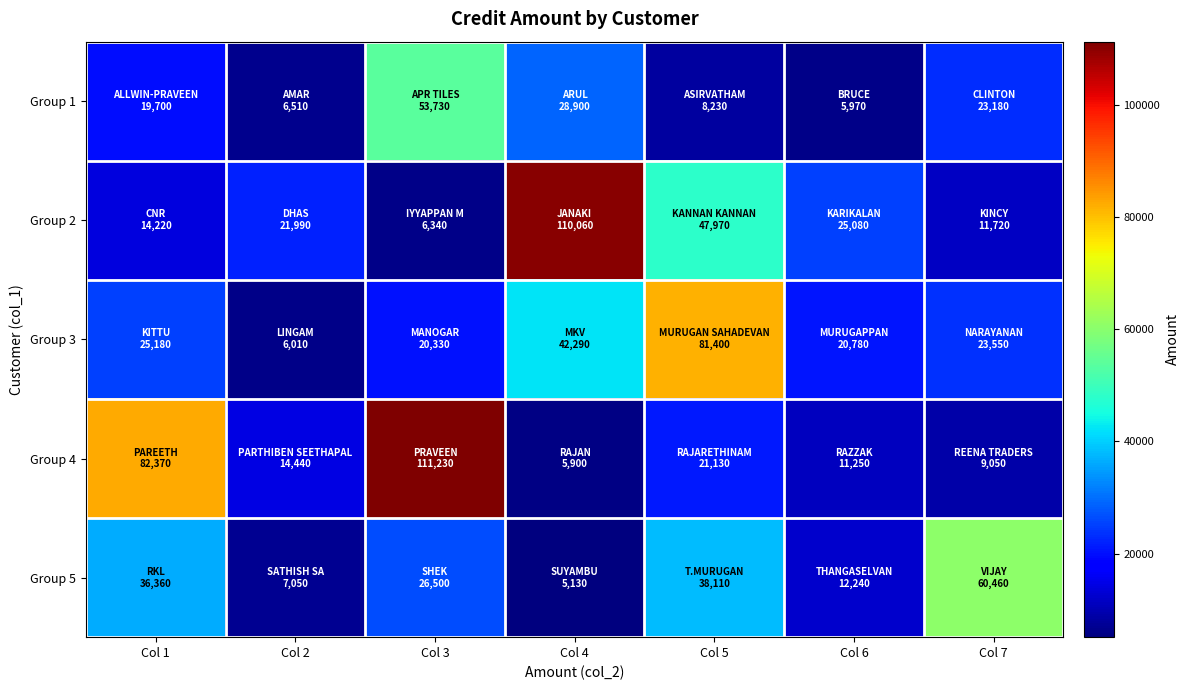

Reading left to right, what are all the values shown in this chart?

Group 1: Col 1=19700	Col 2=6510	Col 3=53730	Col 4=28900	Col 5=8230	Col 6=5970	Col 7=23180
Group 2: Col 1=14220	Col 2=21990	Col 3=6340	Col 4=110060	Col 5=47970	Col 6=25080	Col 7=11720
Group 3: Col 1=25180	Col 2=6010	Col 3=20330	Col 4=42290	Col 5=81400	Col 6=20780	Col 7=23550
Group 4: Col 1=82370	Col 2=14440	Col 3=111230	Col 4=5900	Col 5=21130	Col 6=11250	Col 7=9050
Group 5: Col 1=36360	Col 2=7050	Col 3=26500	Col 4=5130	Col 5=38110	Col 6=12240	Col 7=60460